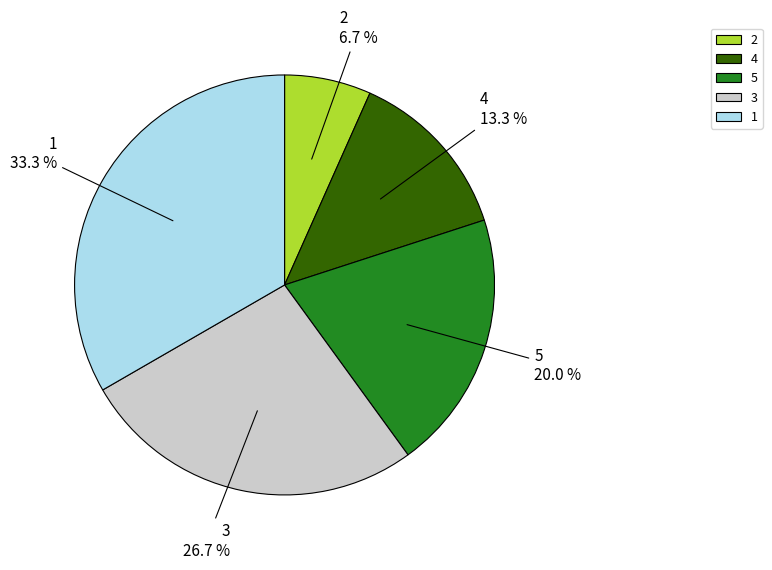

To the nearest percent, what is the difference between the largest and smallest slice percentages?

27%